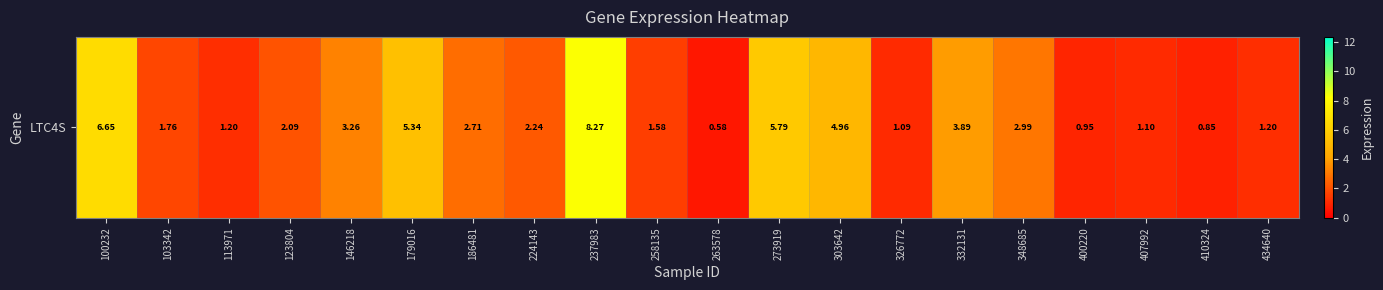

What is the ratio of the value at 332131 to the value at 179016?

0.7